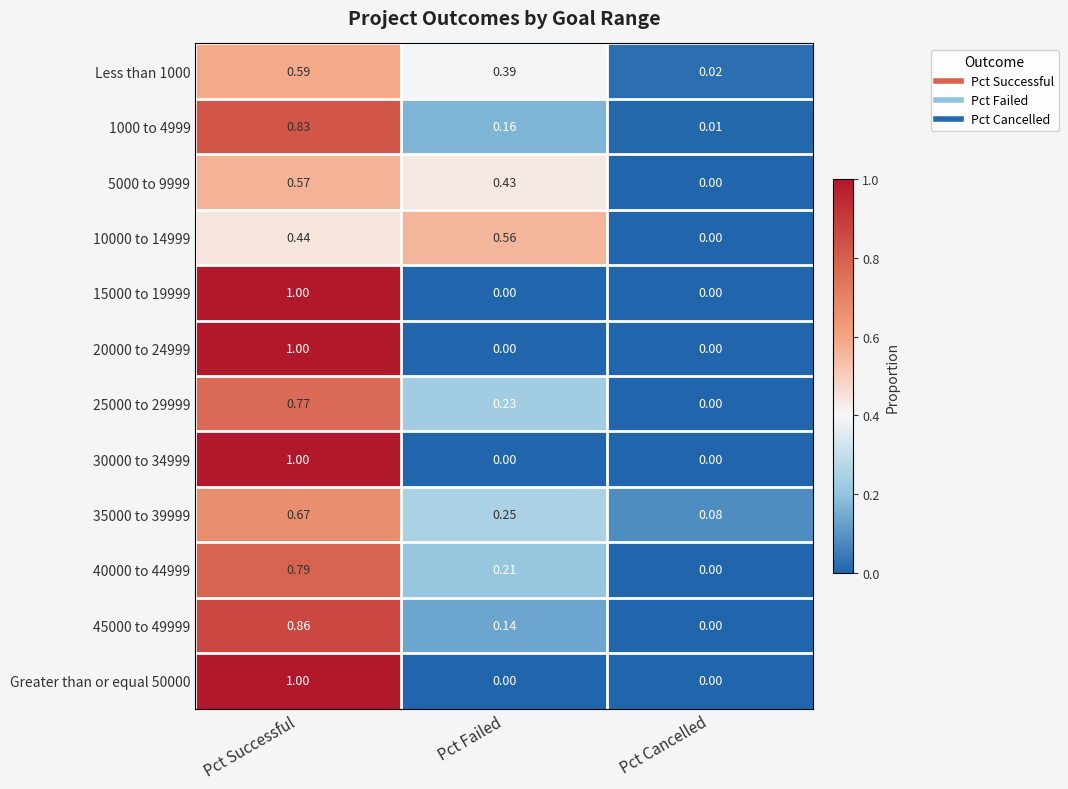

At which label is 40000 to 44999 closest to 0?

Pct Cancelled